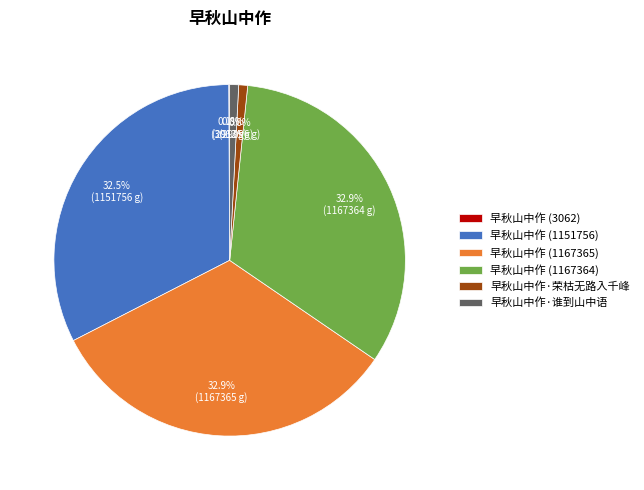

What percentage do 早秋山中作·谁到山中语 and 早秋山中作·荣枯无路入千峰 together represent?

1.6%